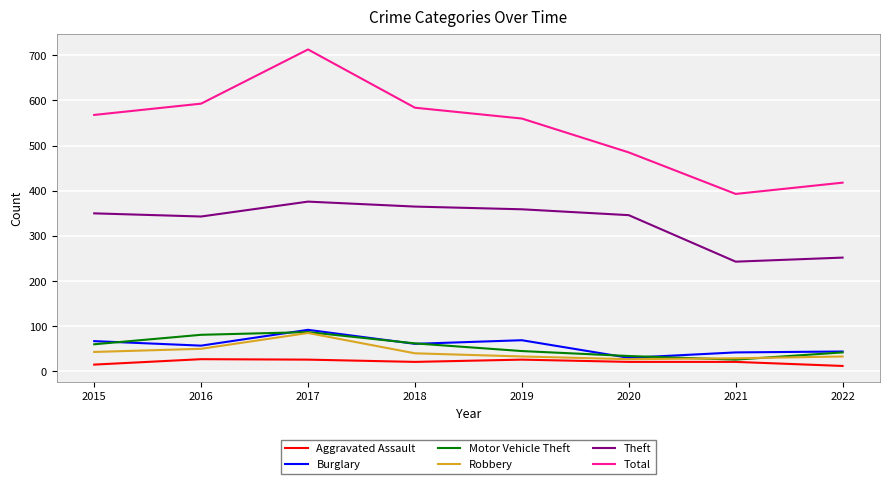

True or false: Robbery and Total intersect in this chart.

False